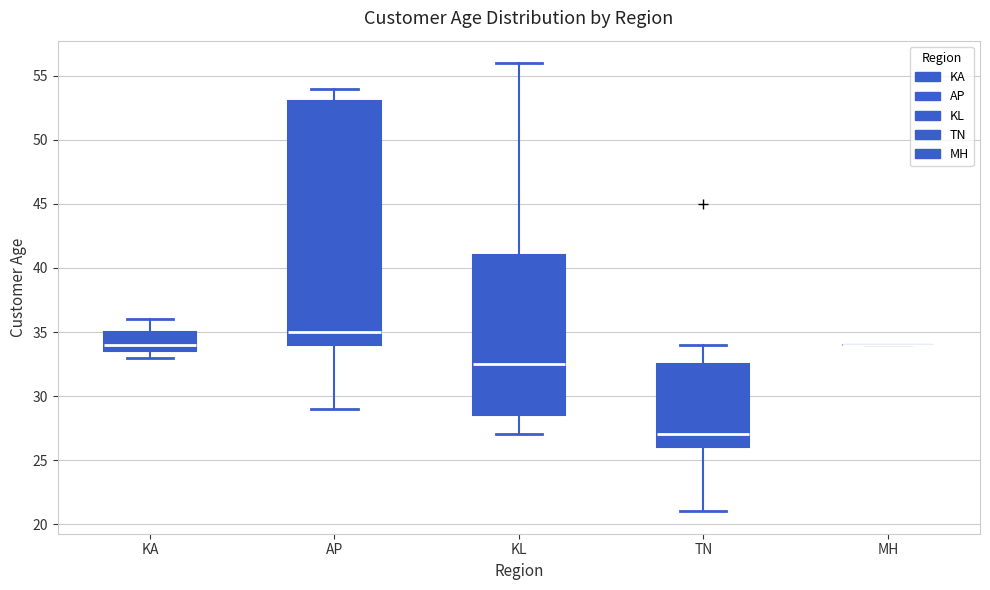

Which box is the tallest, from its lower edge to its upper edge?

AP